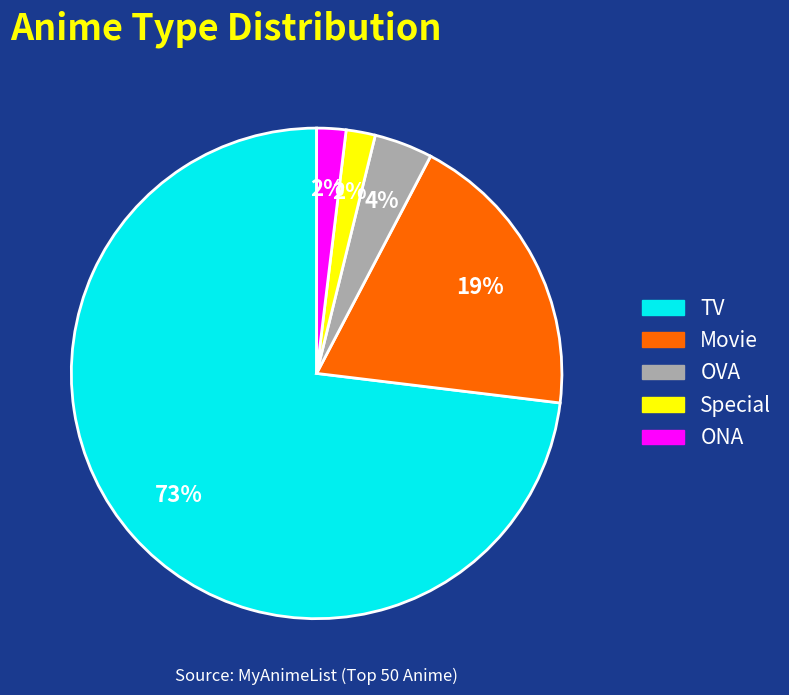

Which has a higher value, TV or Movie?

TV